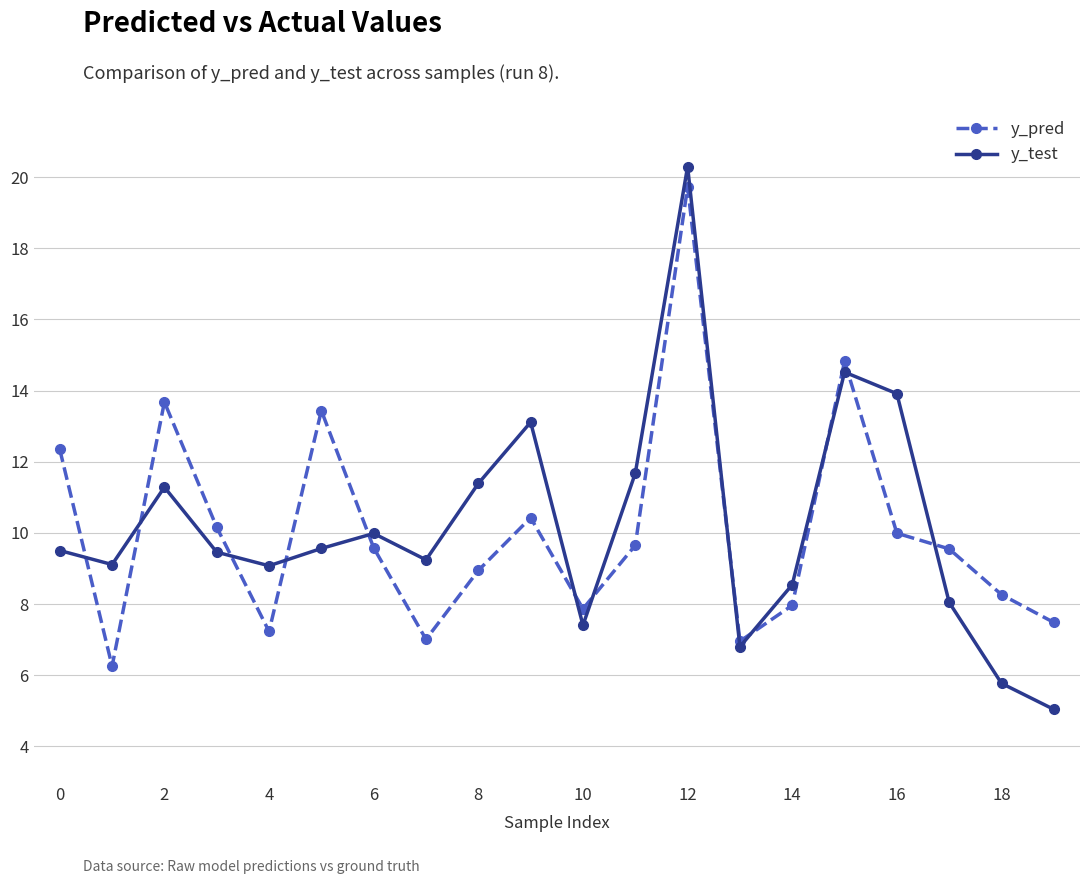

How many distinct data groups are displayed?

2